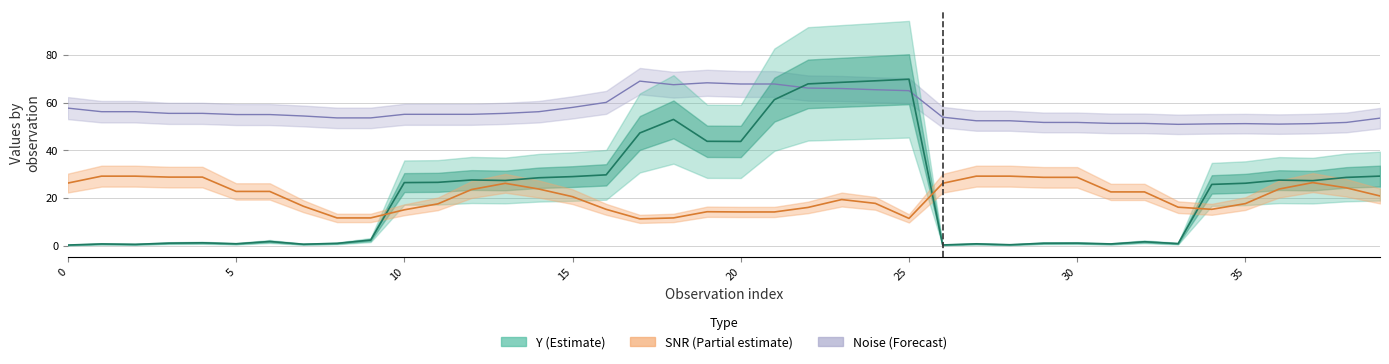

True or false: Noise and SNR cross at least once.

False